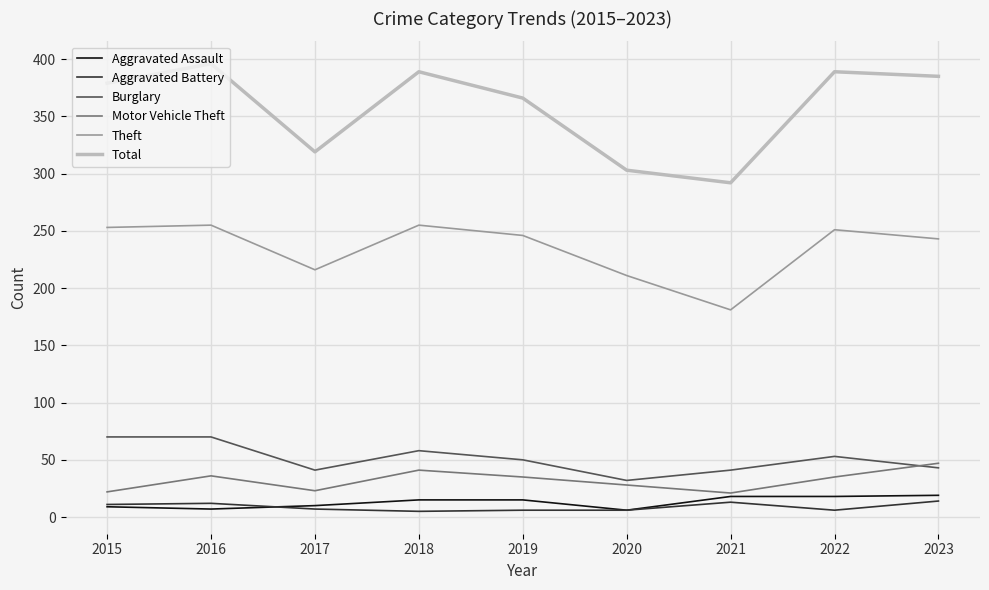

Which series has the largest range (max minus min)?

Total